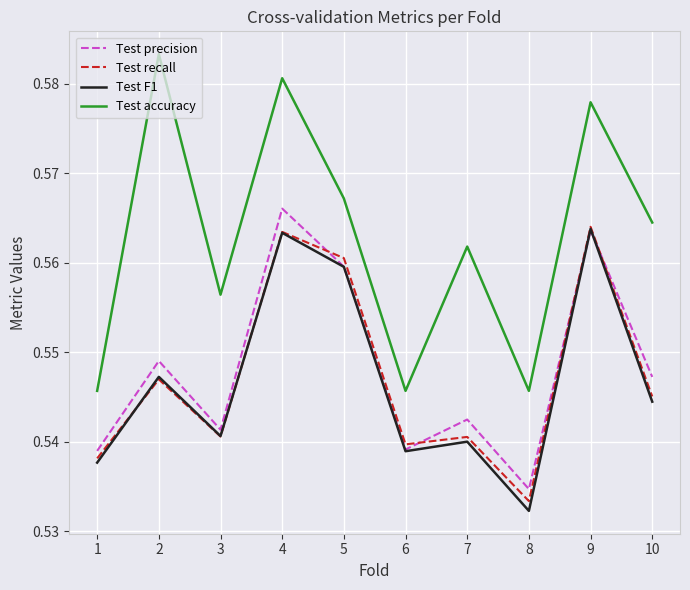

Which category has the lowest value across all series?

8